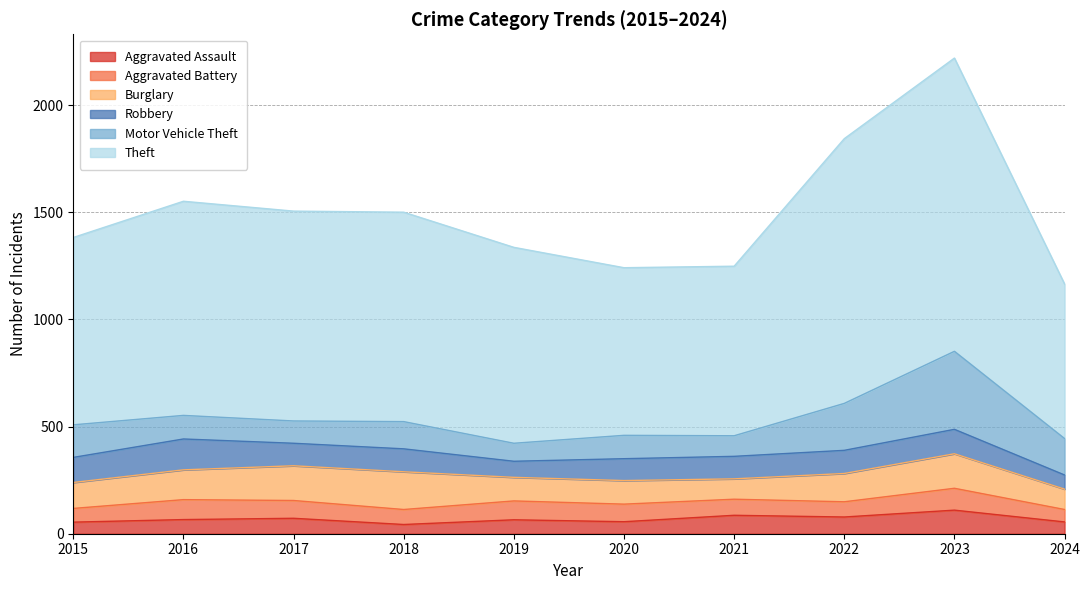

True or false: Motor Vehicle Theft and Theft intersect in this chart.

False